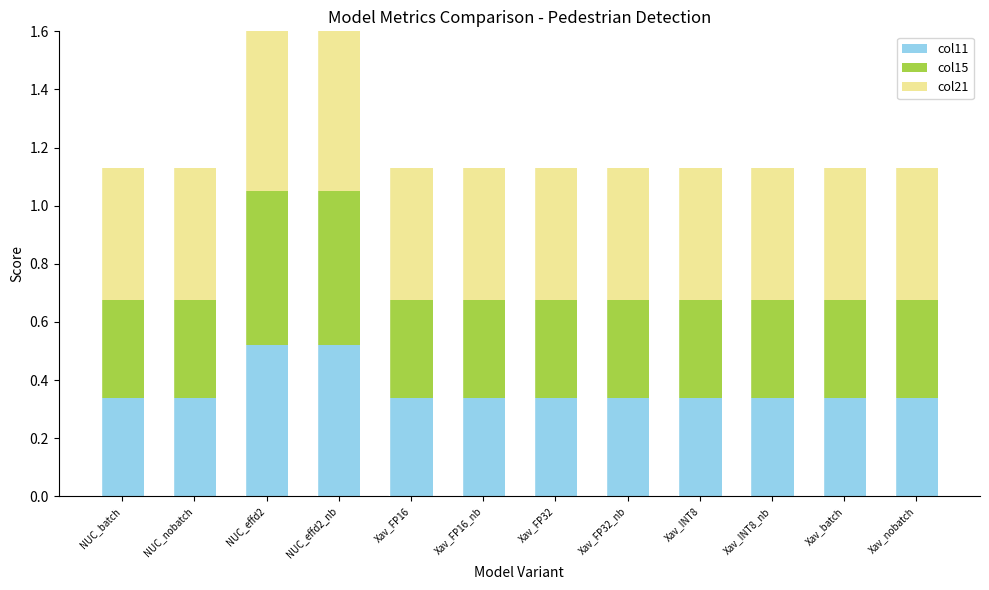

What is the value of the col15 bar at the 10th from the left?

0.3